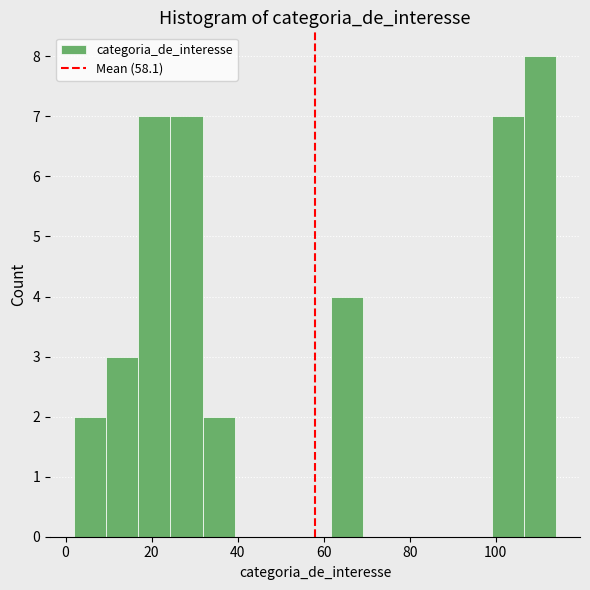

Around what value on the x-axis is the tallest bar? Give the approximate position of its centre, as read against the axis.

110